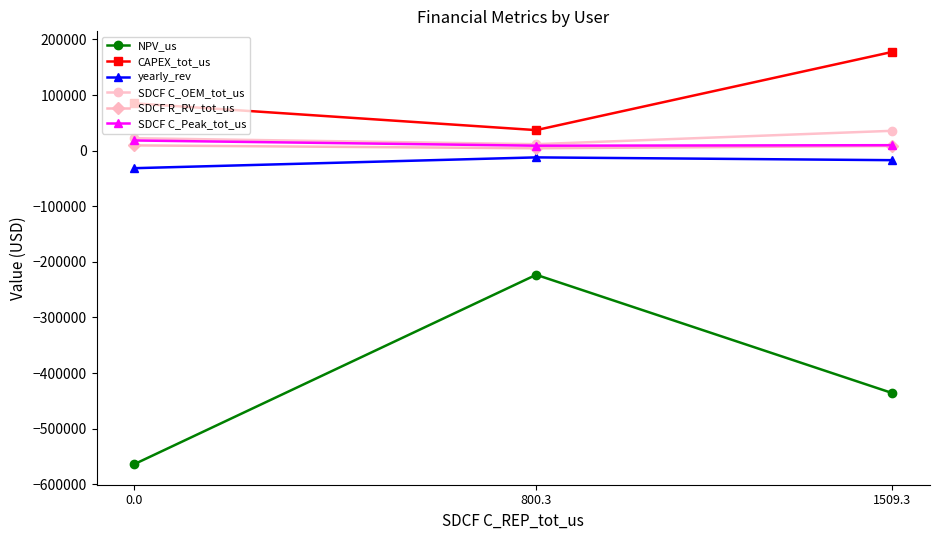

Which category has the highest value in the SDCF C_OEM_tot_us series?

1509.3